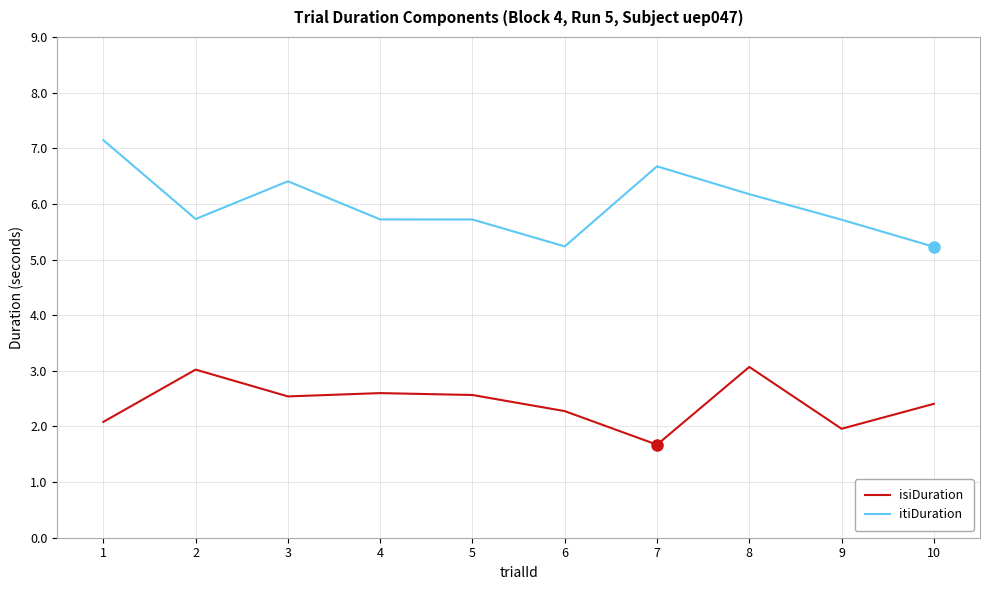

Read the isiDuration value at 7.

1.7